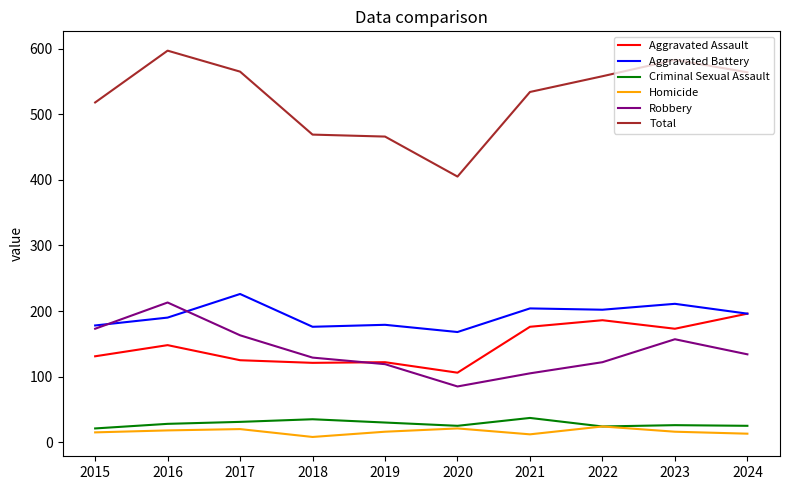

The Aggravated Battery series shows 168 at 2020. True or false?

True